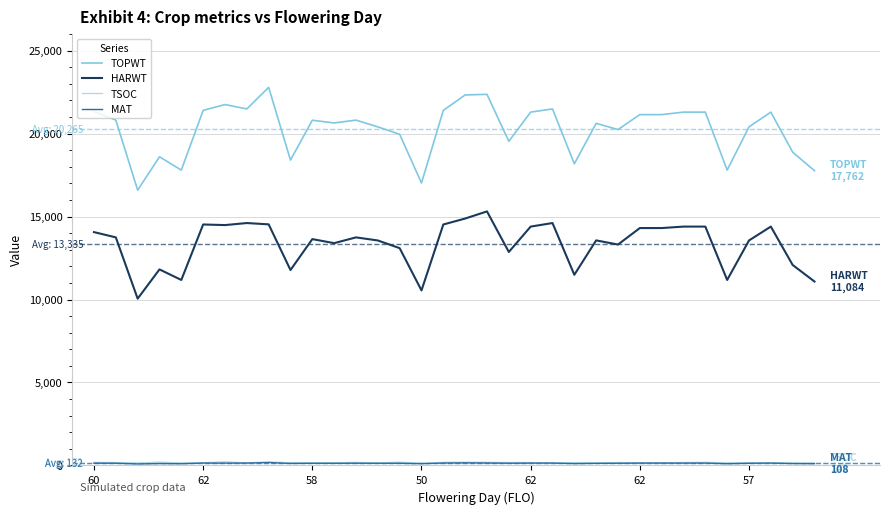

Which series has the largest total across all categories?

TOPWT